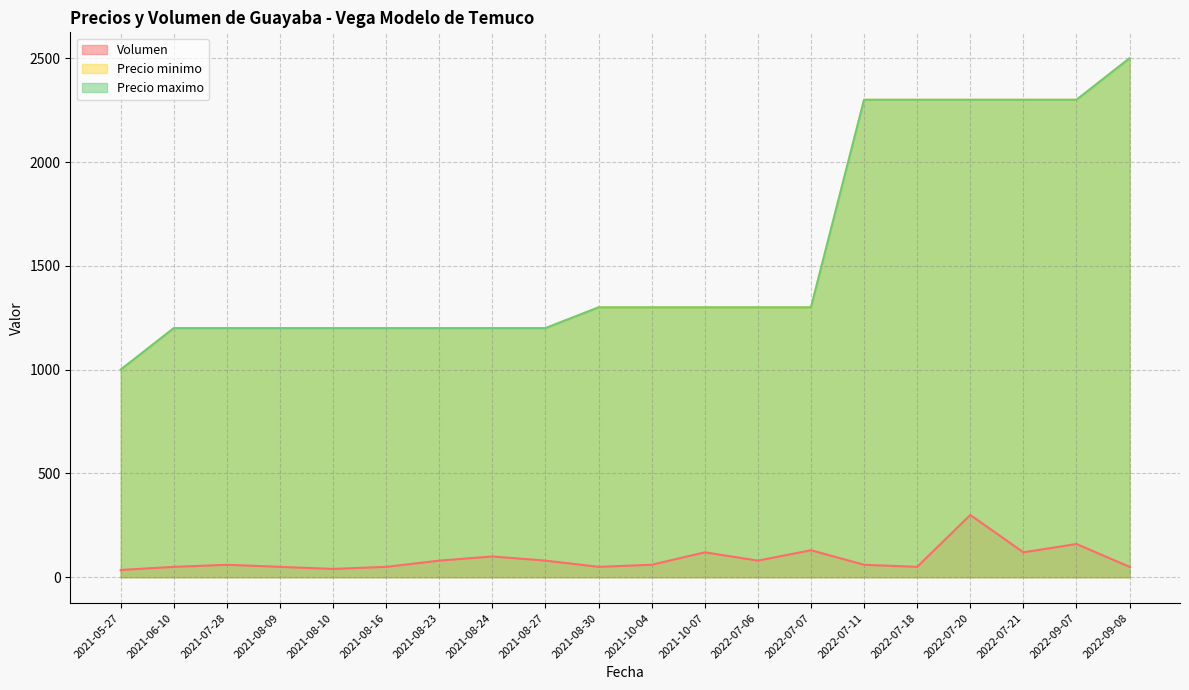

Is the value of Precio maximo at 2021-08-10 greater than the value of Precio minimo at 2021-07-28?

No